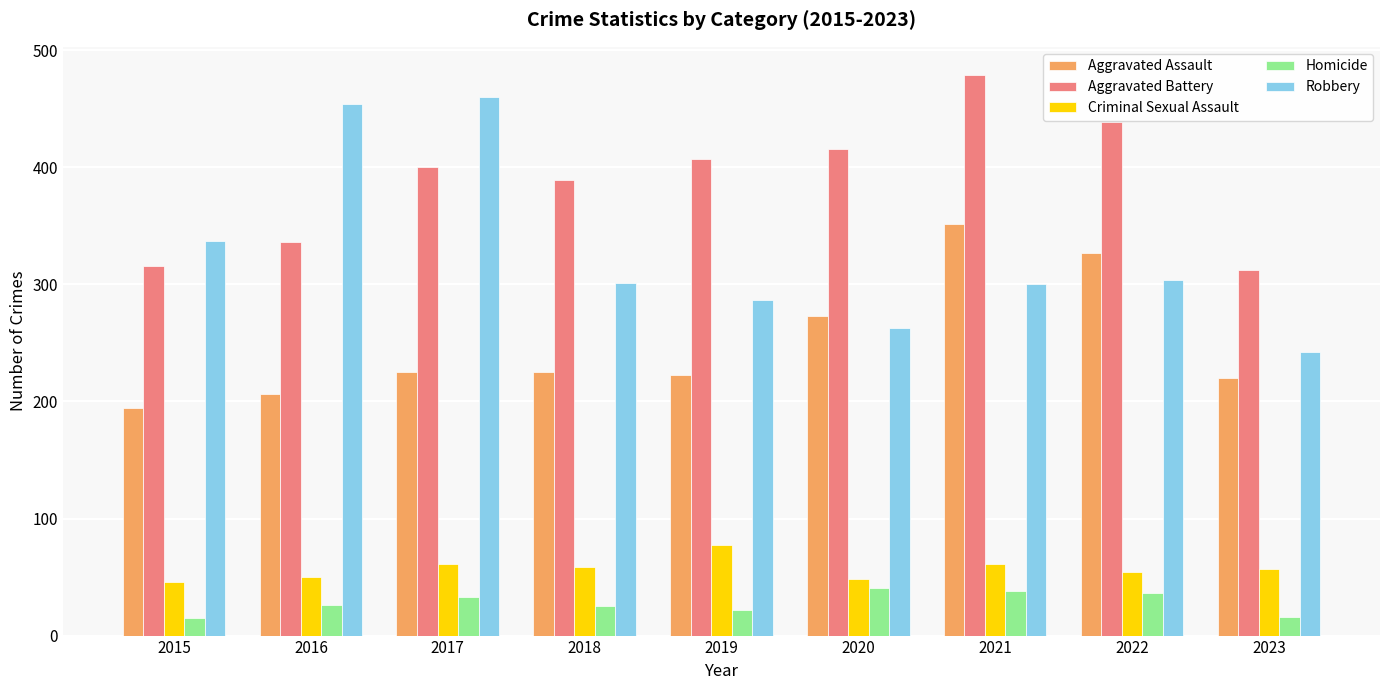

What is the smallest value displayed?

15